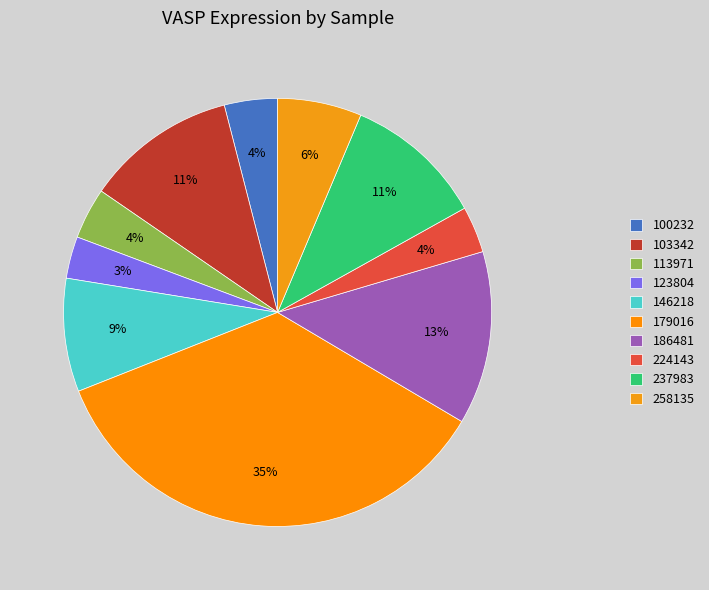

What is the total percentage of 123804 and 186481?

16.3%